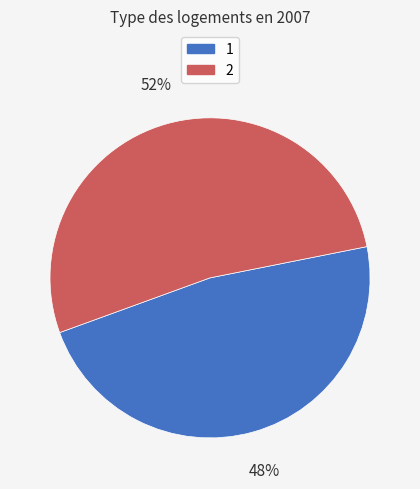

To the nearest percent, what is the average slice percentage?

50%